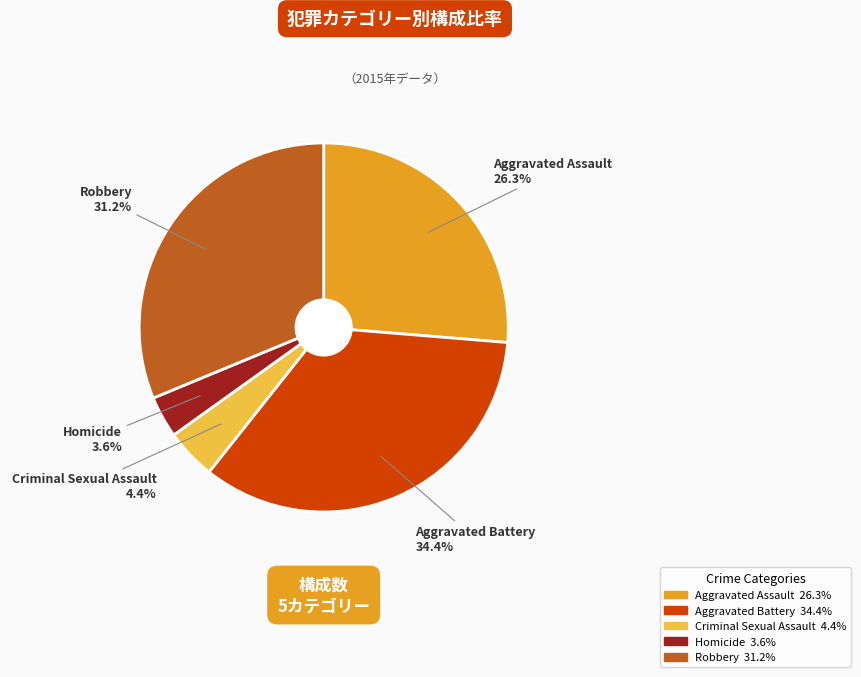

How much of the chart is everything except Criminal Sexual Assault?

95.6%